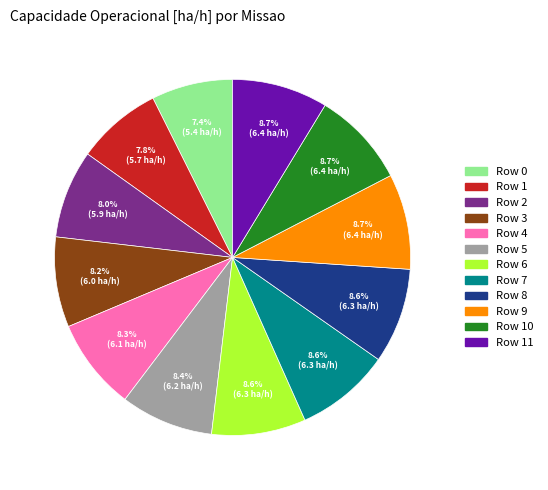

To the nearest percent, what is the average slice percentage?

8%